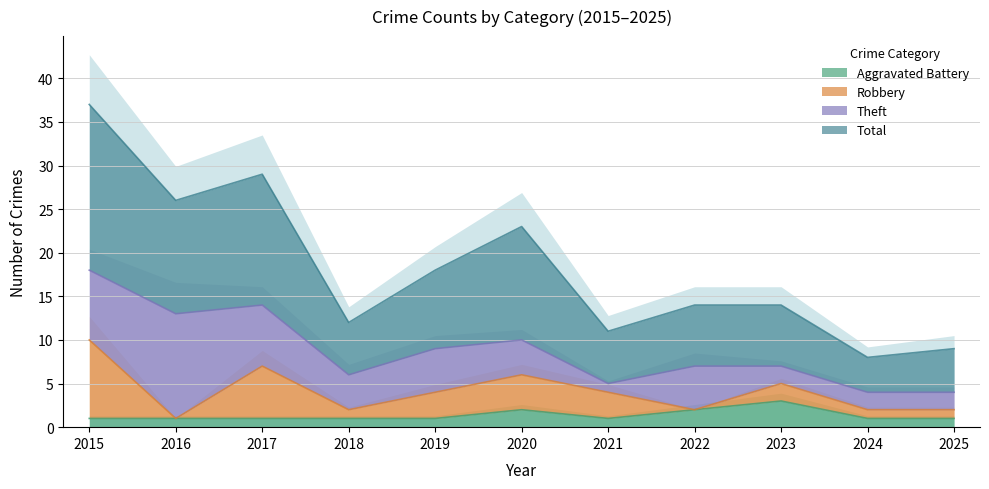

At which category does Aggravated Battery reach its first local valley?

2021